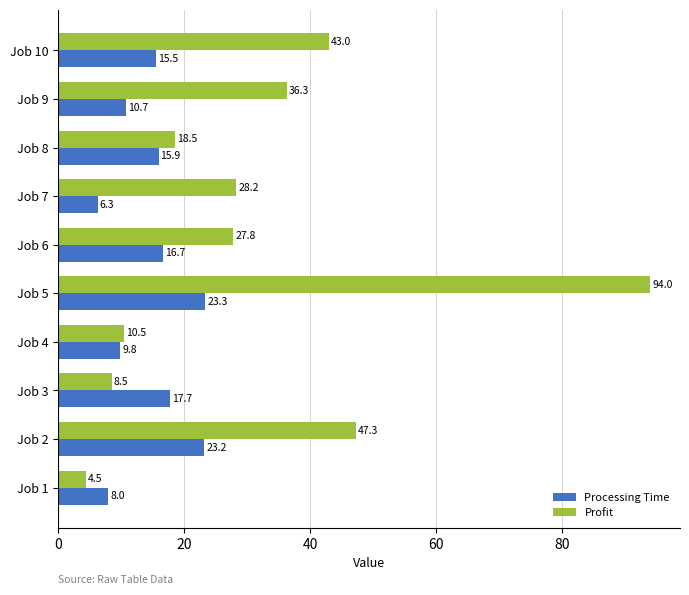

Which category has the highest value across all series?

Job 5